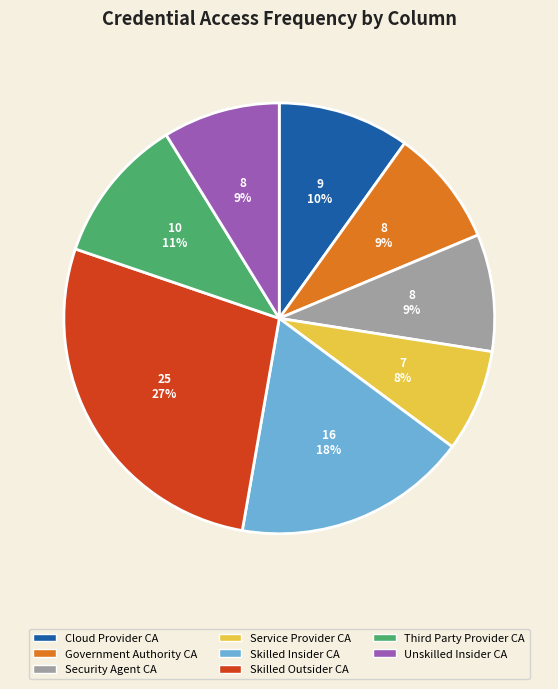

To the nearest percent, what is the combined percentage of Cloud Provider CA and Service Provider CA?

18%